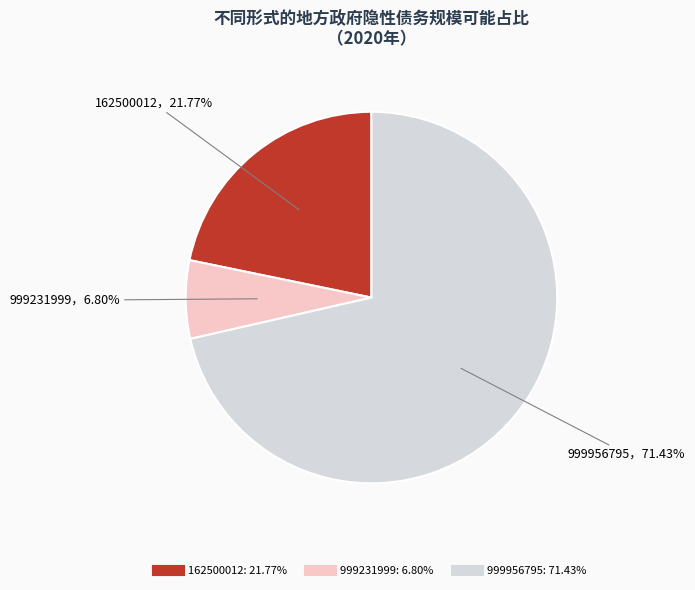

What percentage do 999231999 and 162500012 together represent?

28.6%